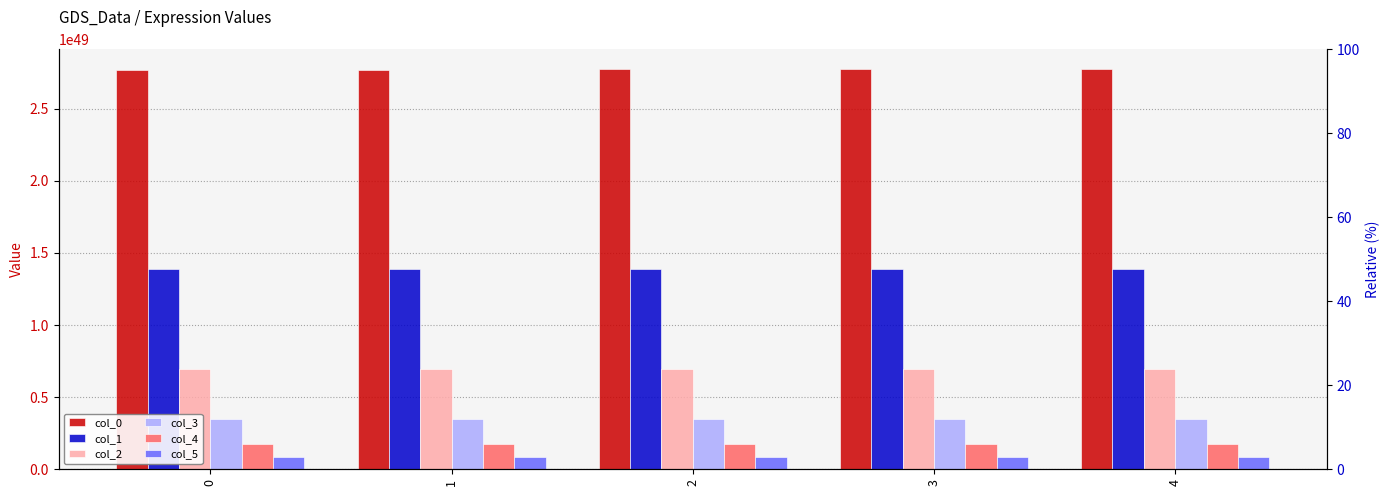

What is the difference between the col_5 values at 3 and 1?

420706872476438434434598434846892485156798464